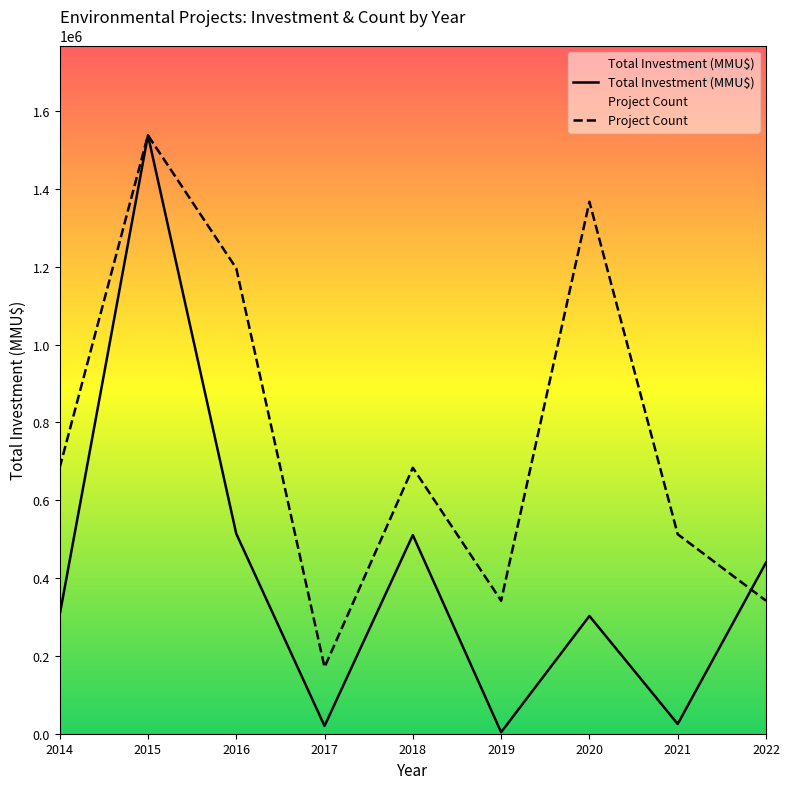

What is the difference between the highest and lowest values at 2019?

337888.9